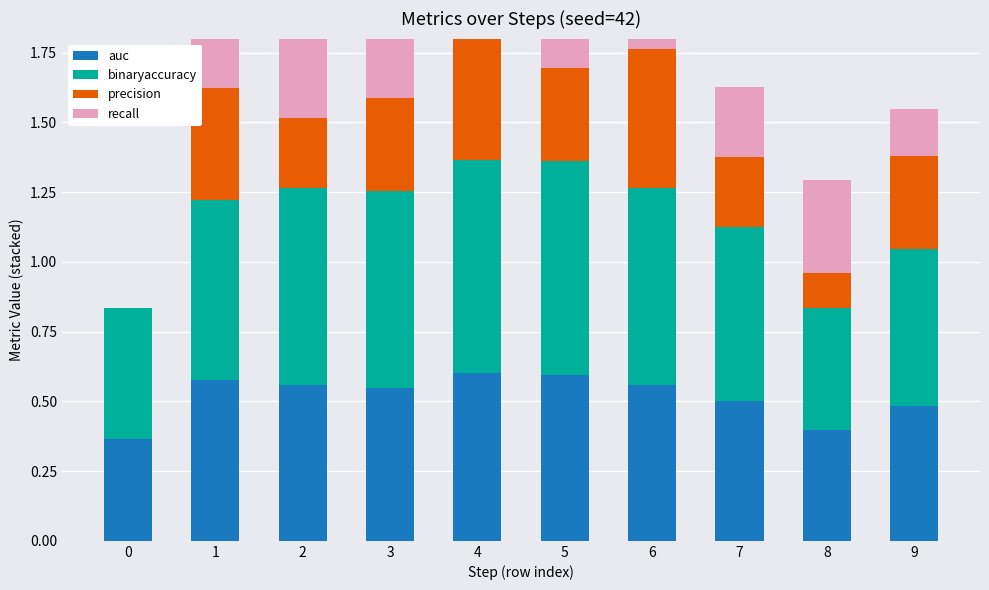

What is the total value across all series at 3?

1.8